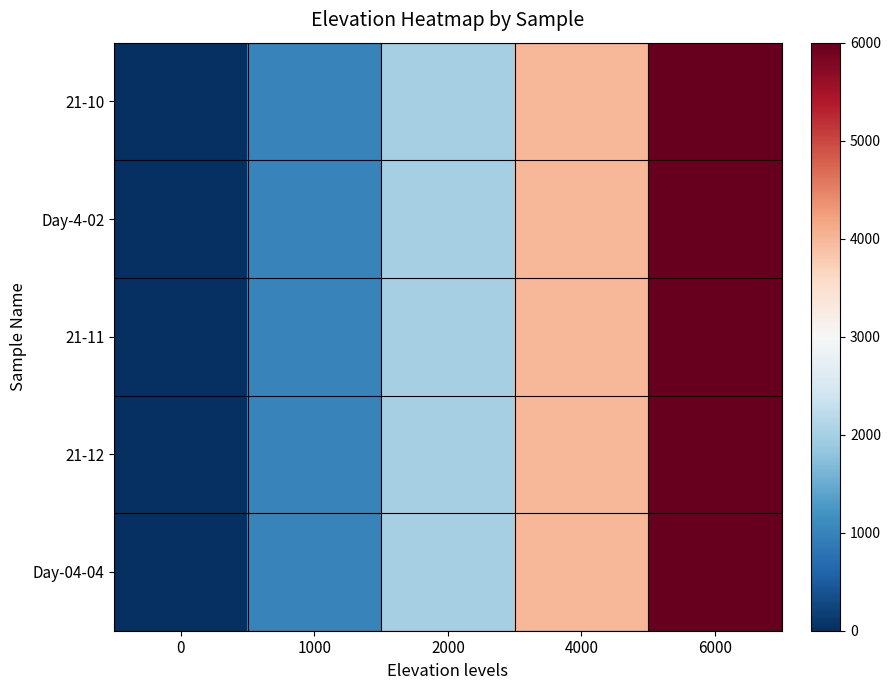

Between 4000 and 2000, which is larger?

4000